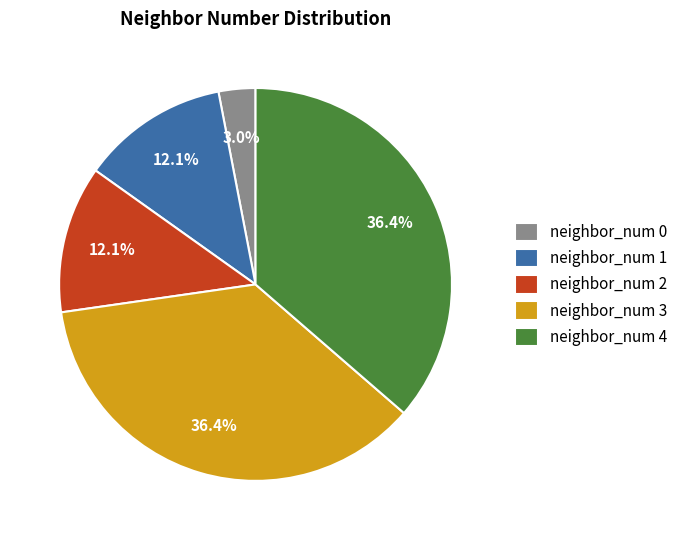

To the nearest percent, what portion does neighbor_num 0 represent?

3%